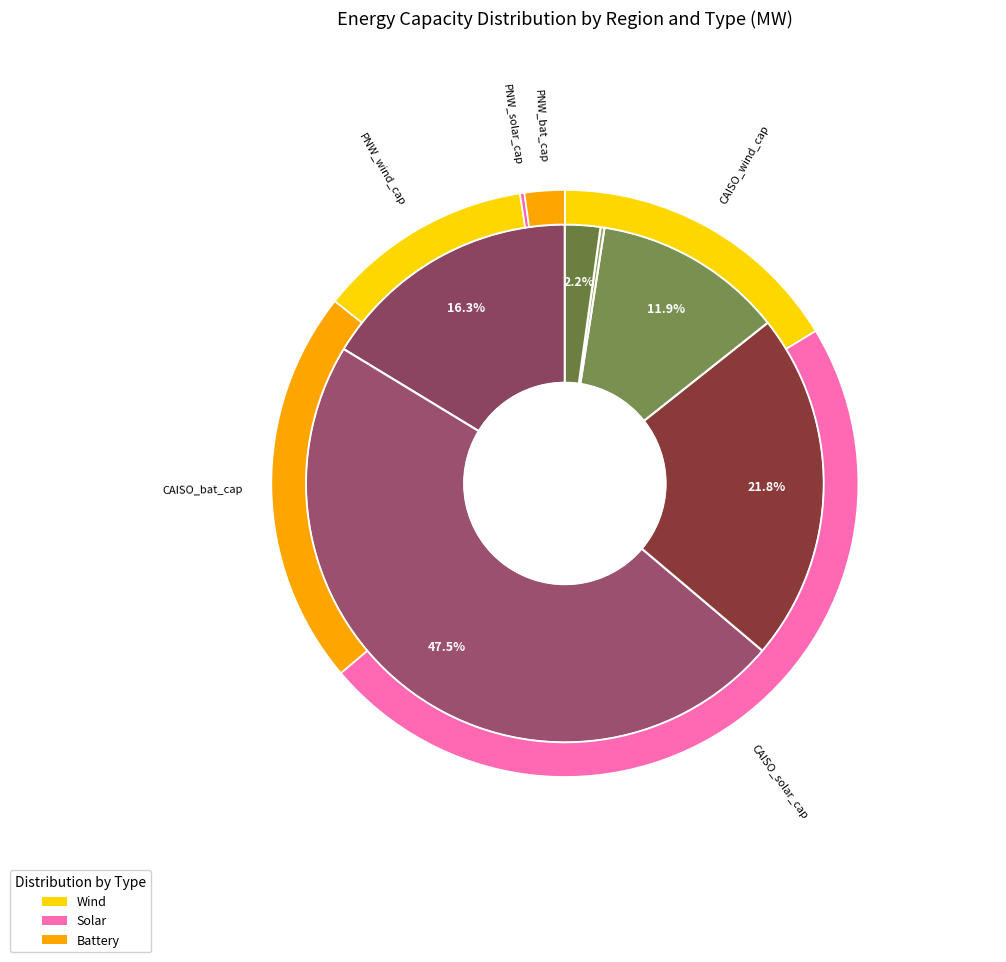

What is the change in value from PNW_wind_cap to PNW_bat_cap?

-14252.2